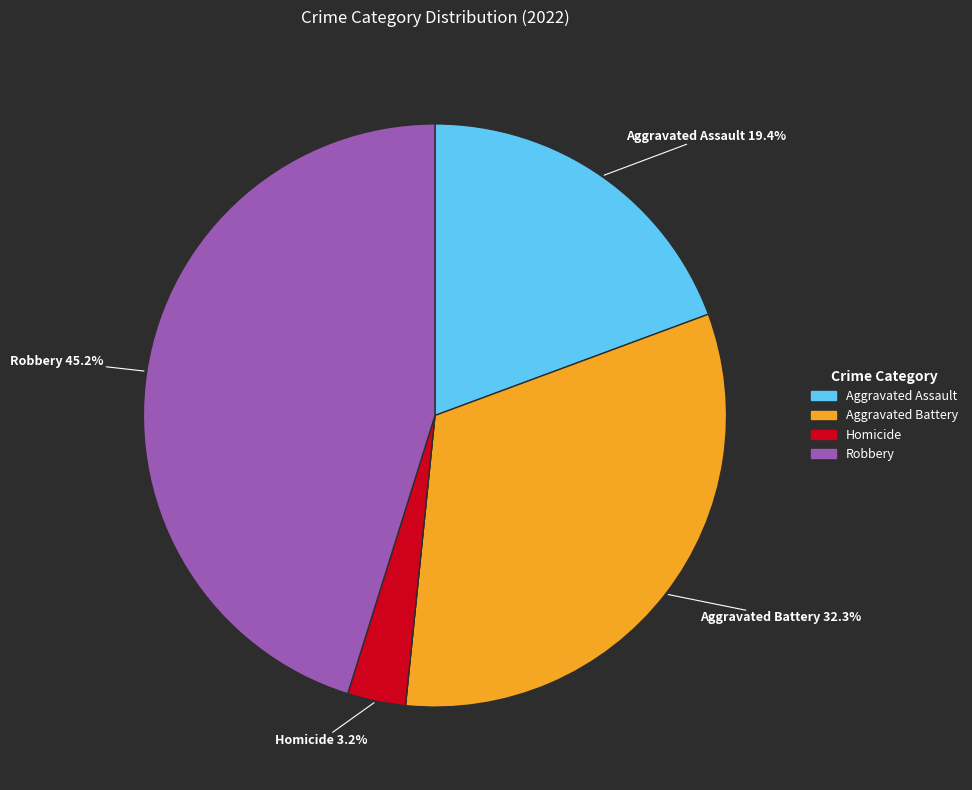

Is there any slice that represents more than half of the pie?

No